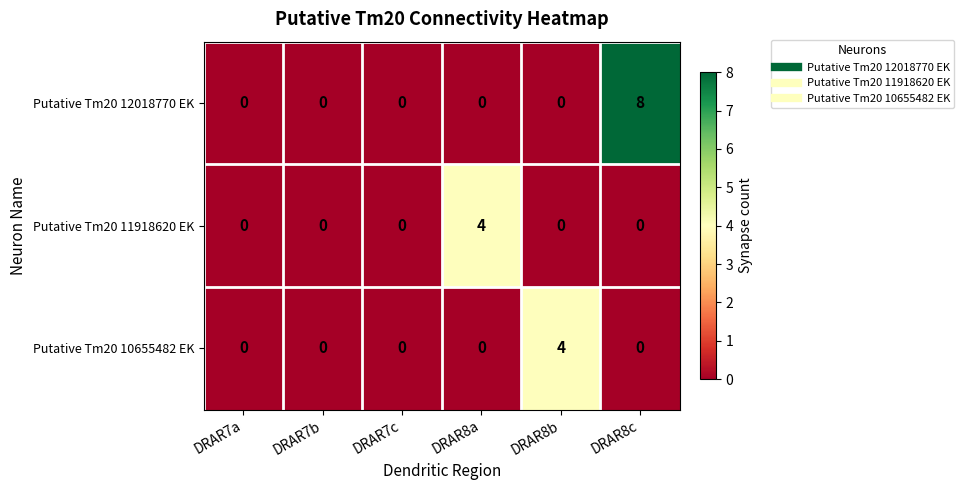

What is the total value across all series at DRAR8b?

4